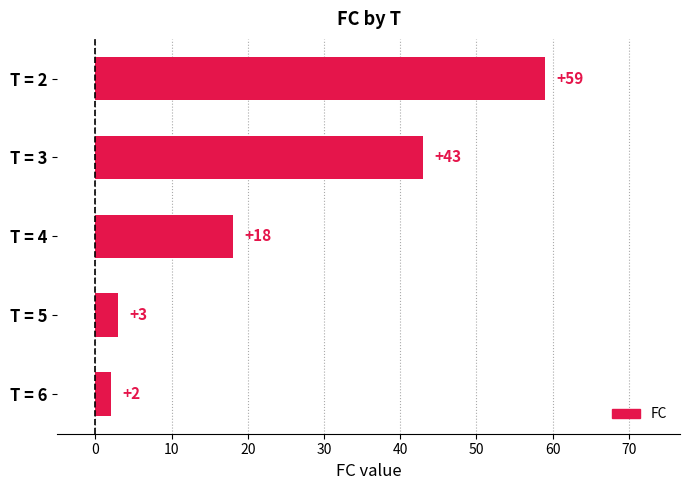

How many bars are there in total?

5